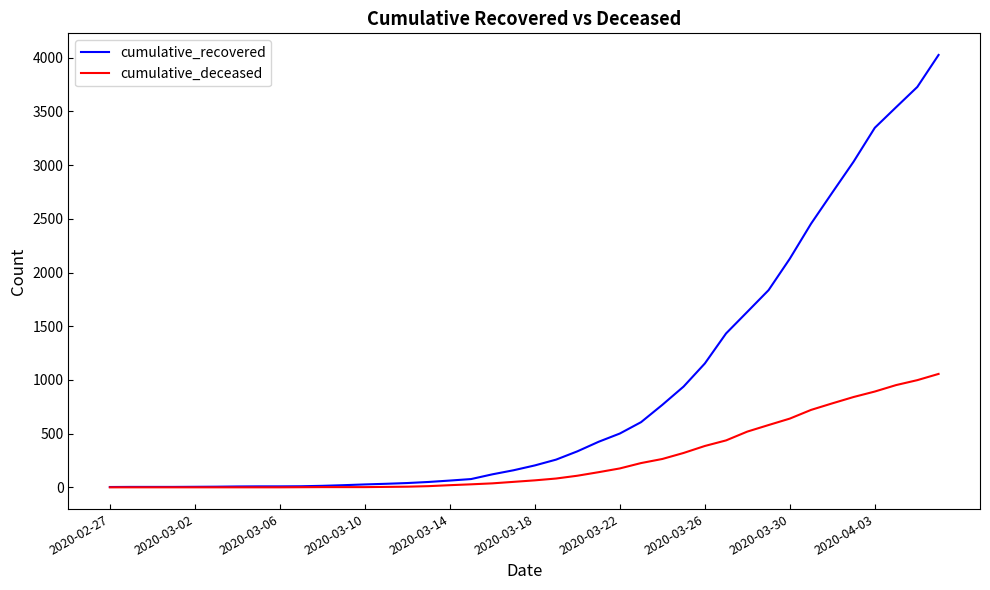

List the series in order of their peak value, highest first.

cumulative_recovered, cumulative_deceased